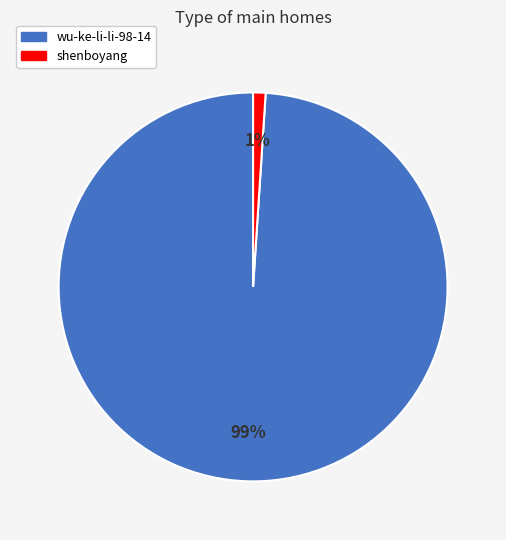

To the nearest percent, what is the difference between the largest and smallest slice percentages?

98%